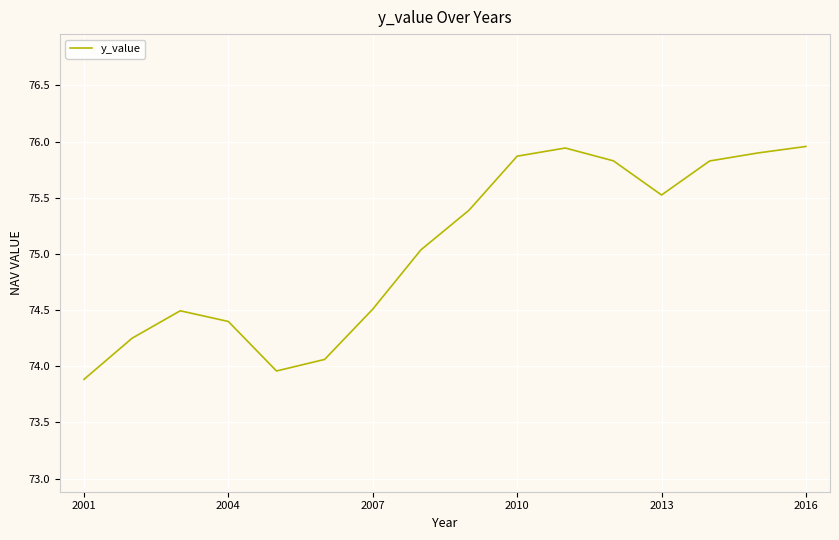

What is the smallest value displayed?

73.9